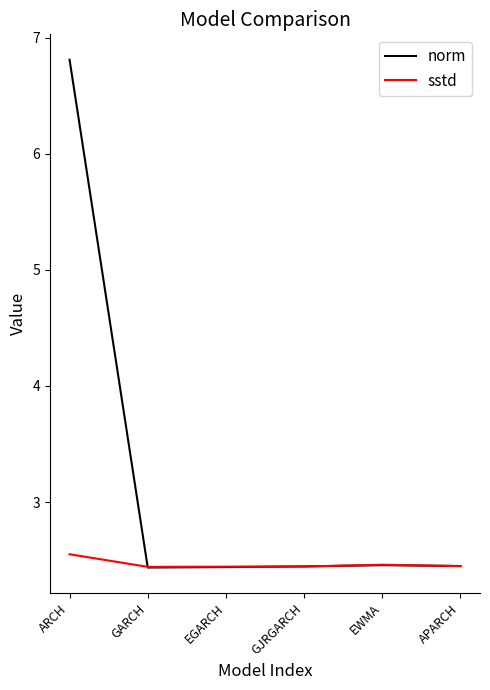

The sstd series shows 2.4 at EGARCH. True or false?

True